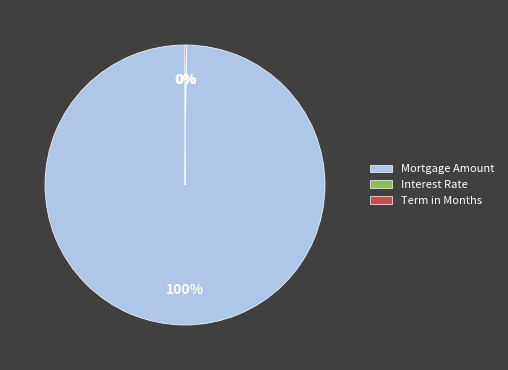

What is the majority slice?

Mortgage Amount